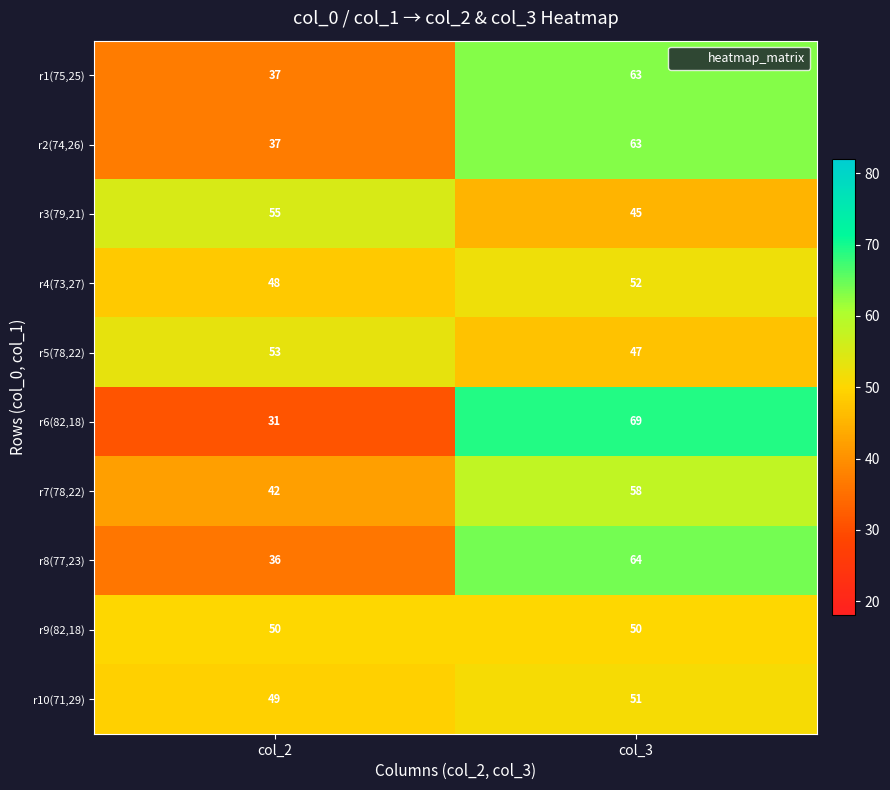

What is the difference between the r2(74,26) values at col_3 and col_2?

26